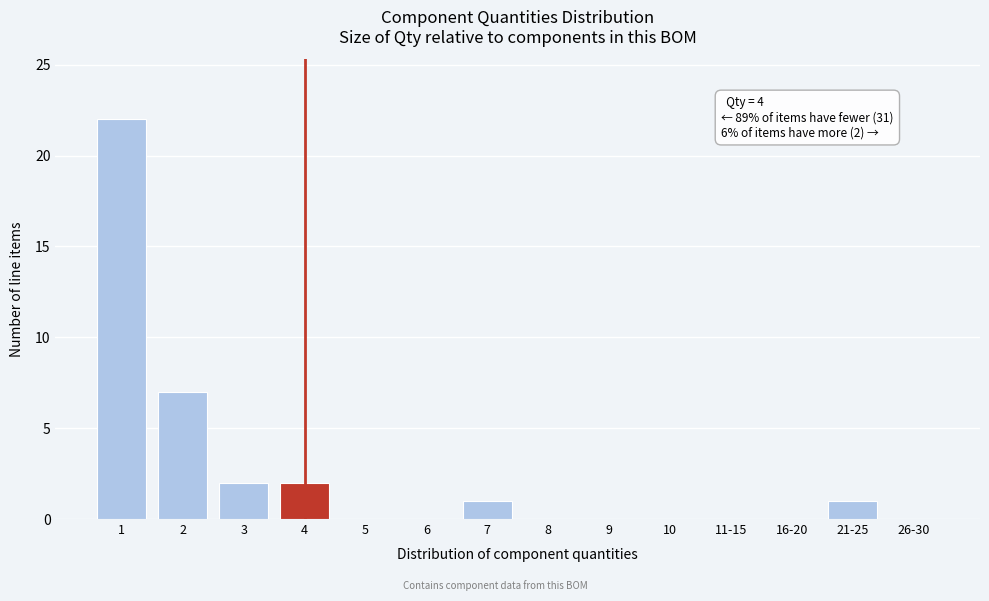

Reading left to right, what are all the values shown in this chart?

1=22	2=7	3=2	4=2	5=0	6=0	7=1	8=0	9=0	10=0	11-15=0	16-20=0	21-25=1	26-30=0